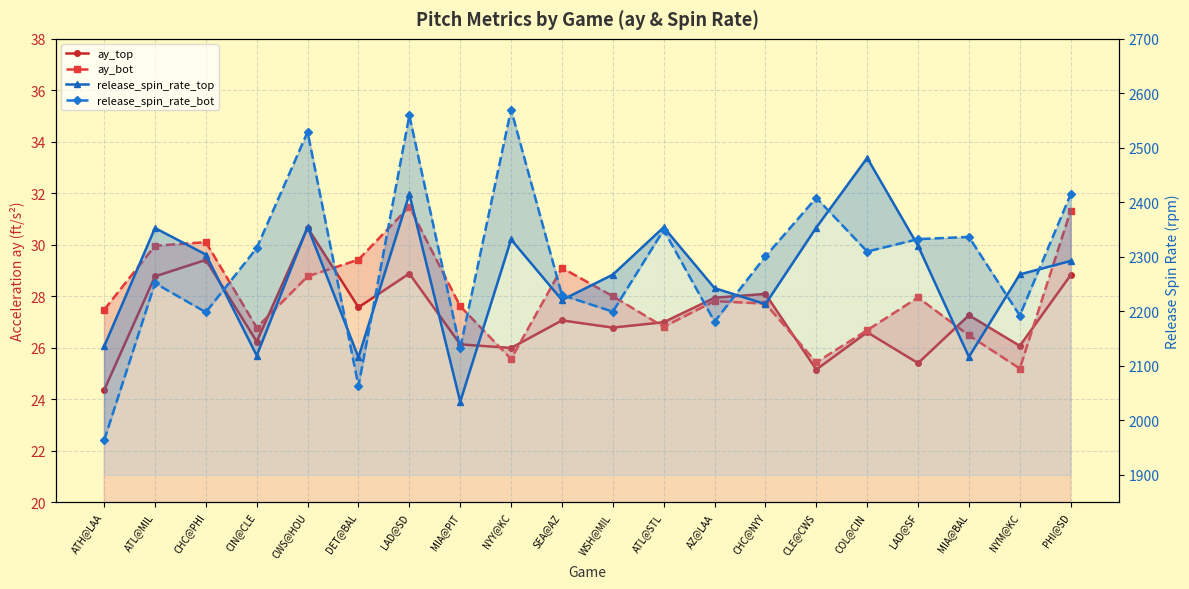

What is the total value across all series at NYM@KC?

4511.4